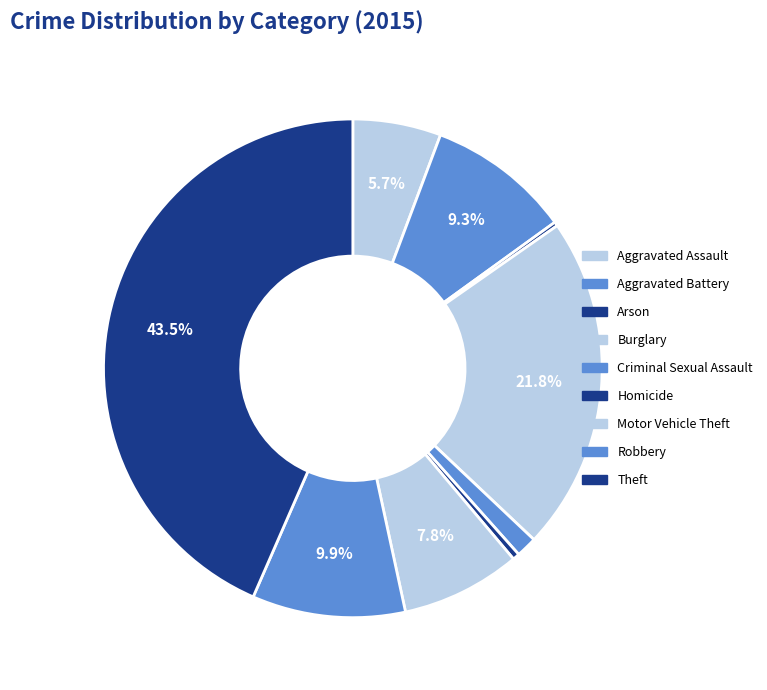

What is the total percentage of Aggravated Battery and Arson?

9.6%